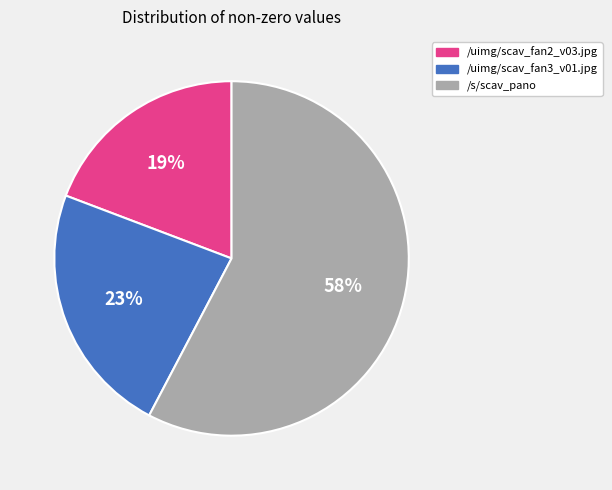

To the nearest percent, what percentage of the pie is /uimg/scav_fan3_v01.jpg?

23%